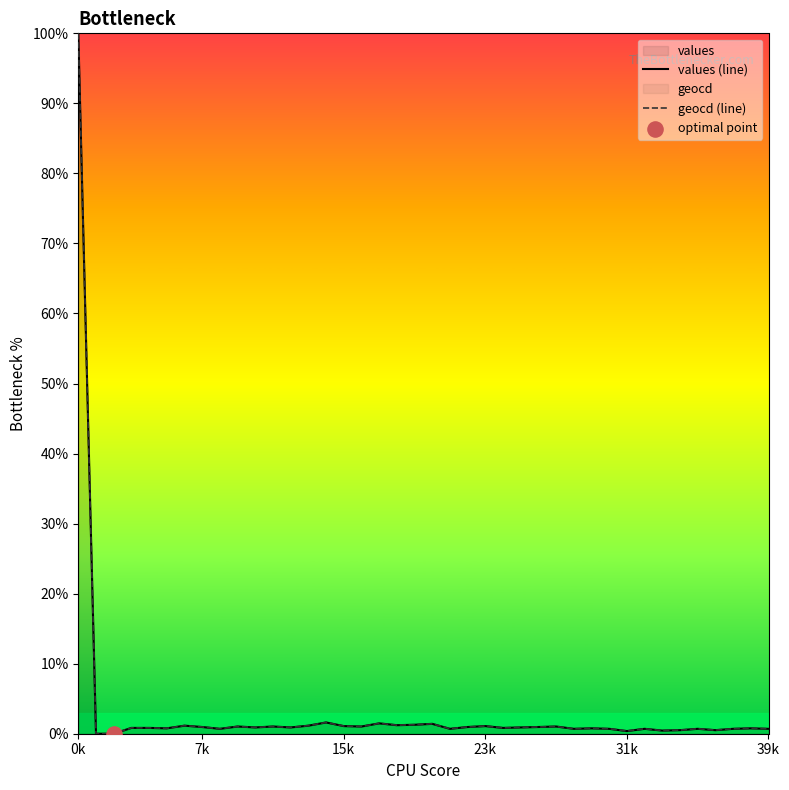

What is the total value across all series at 38?

1.5